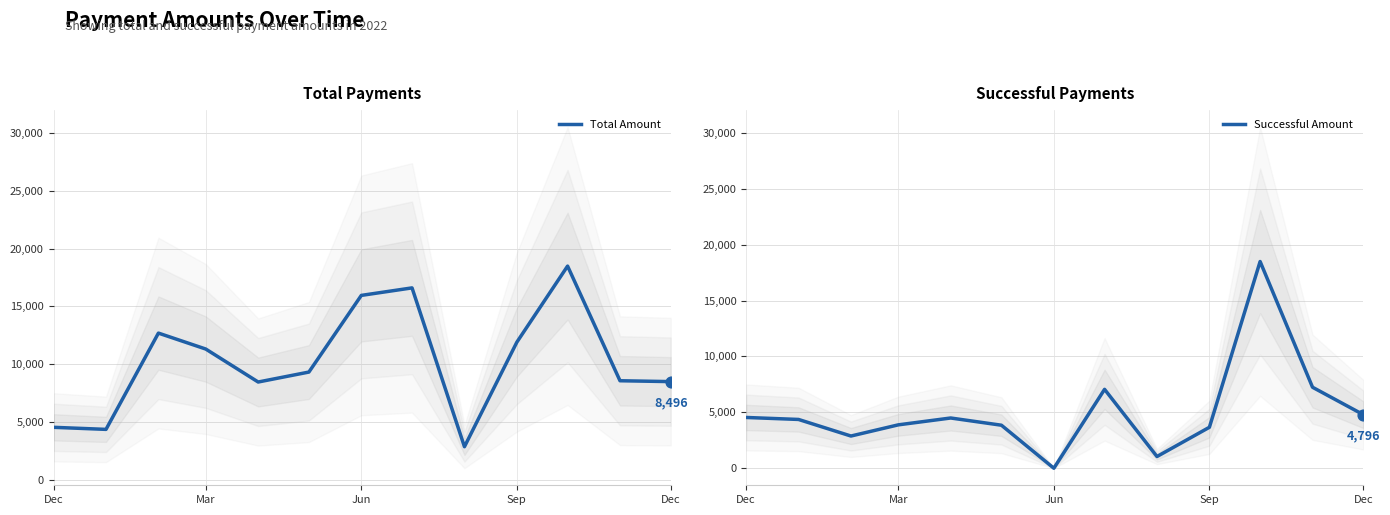

Which series has the largest Y range (max minus min)?

Successful Amount